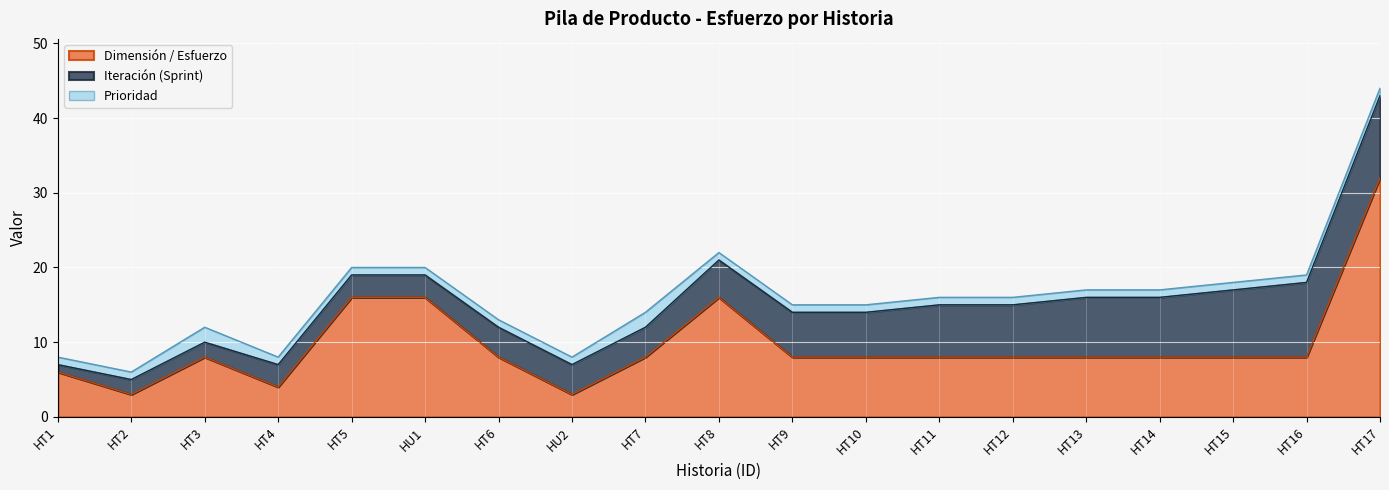

What are all the series names shown in the legend?

Dimensión / Esfuerzo, Iteración (Sprint), Prioridad